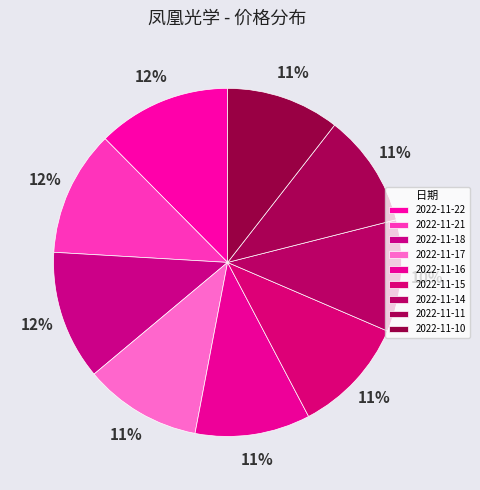

True or false: 2022-11-15 accounts for 11% of the total.

True